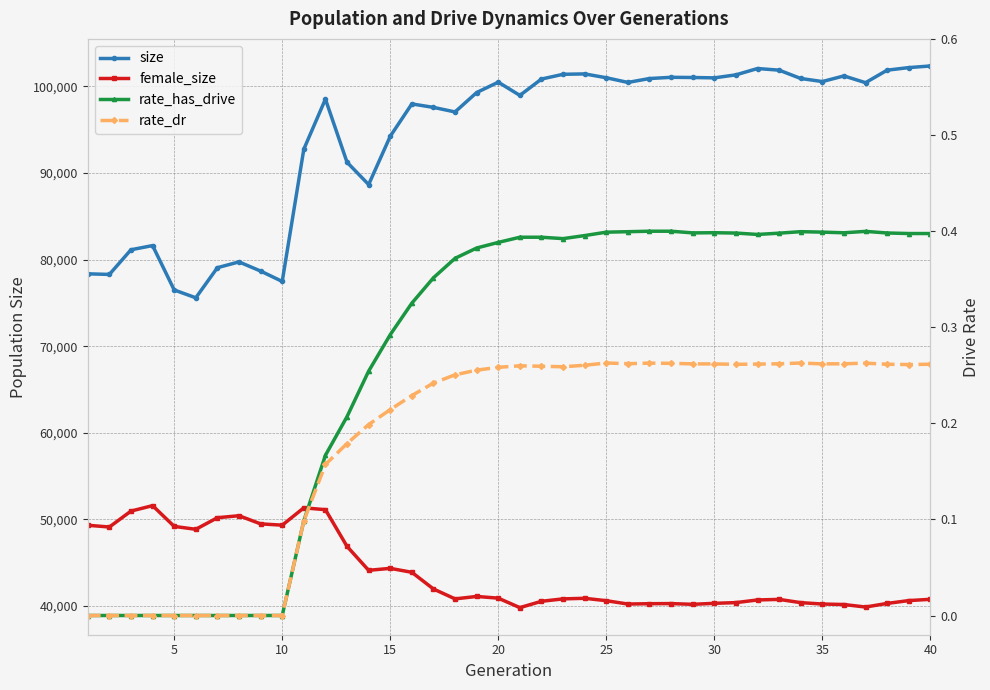

What are all the series names shown in the legend?

size, female_size, rate_has_drive, rate_dr